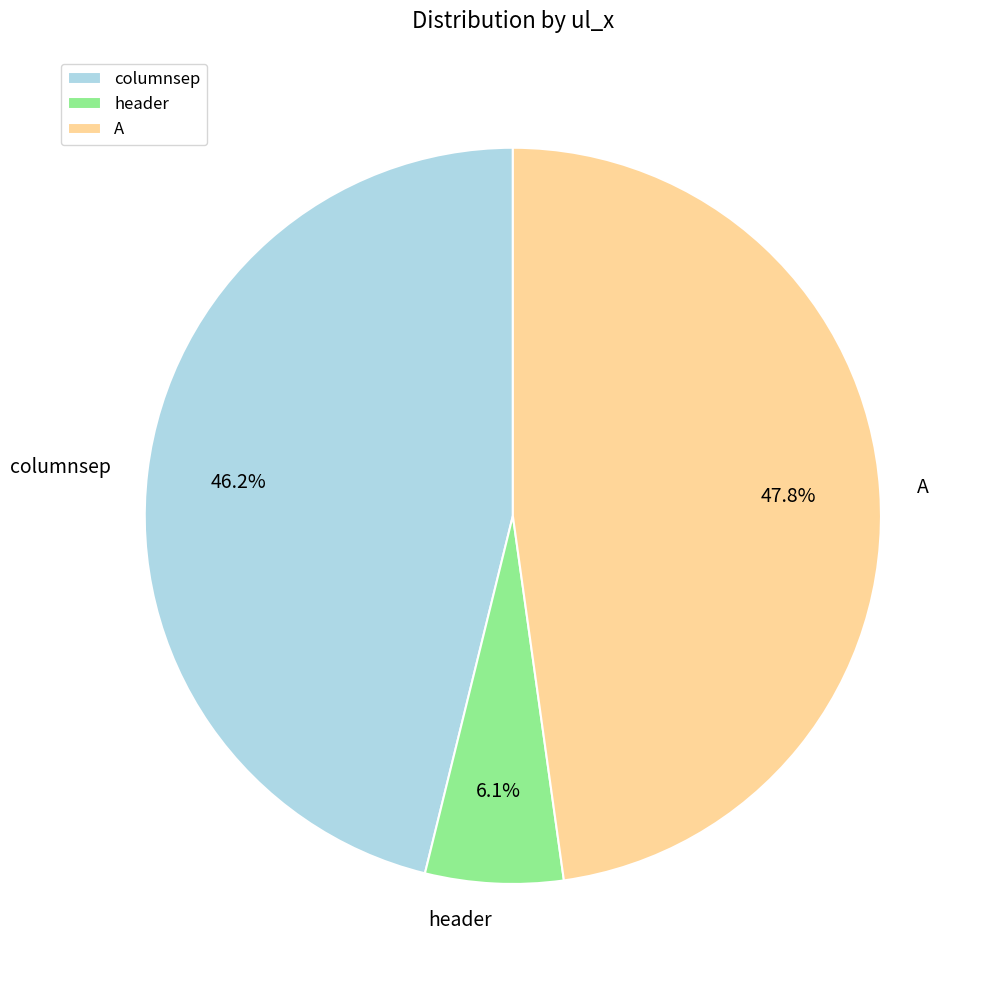

True or false: A accounts for 48% of the total.

True